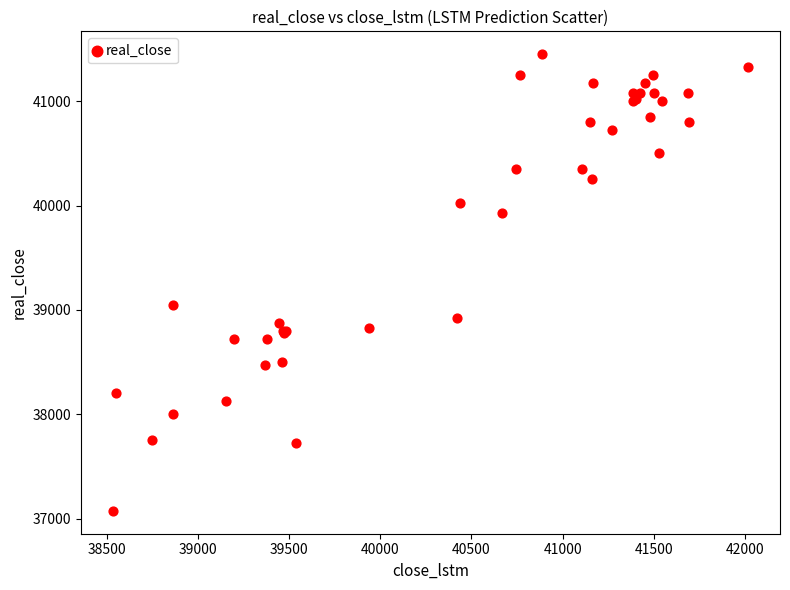

What Y value in the scatter plot is closest to 39262?

39050